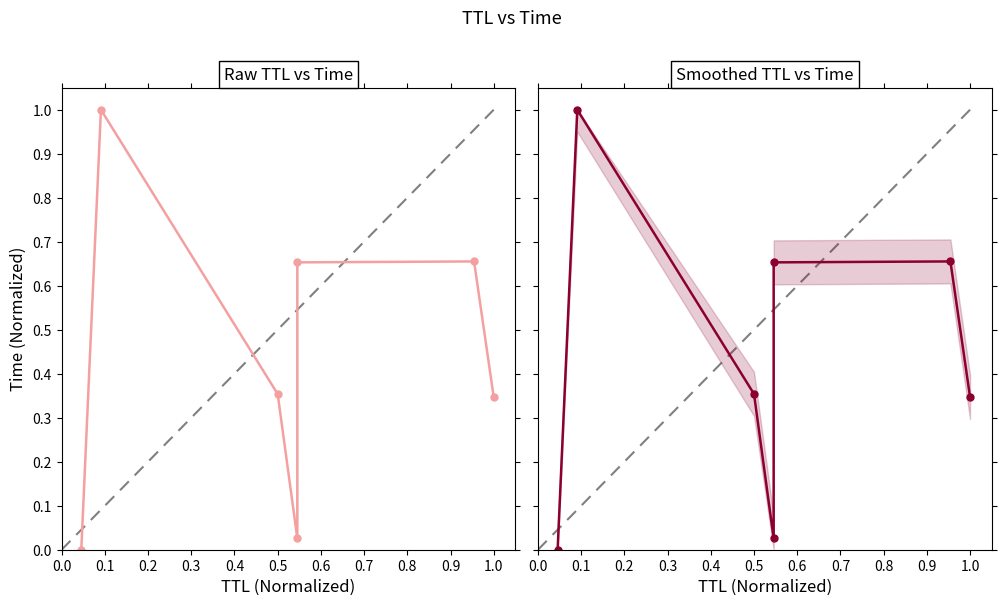

Does the chart display data point markers on the line(s)?

Yes